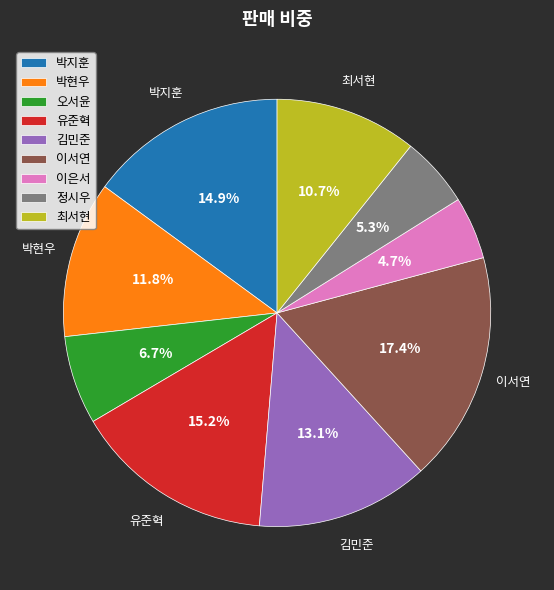

Which slice is the largest?

이서연